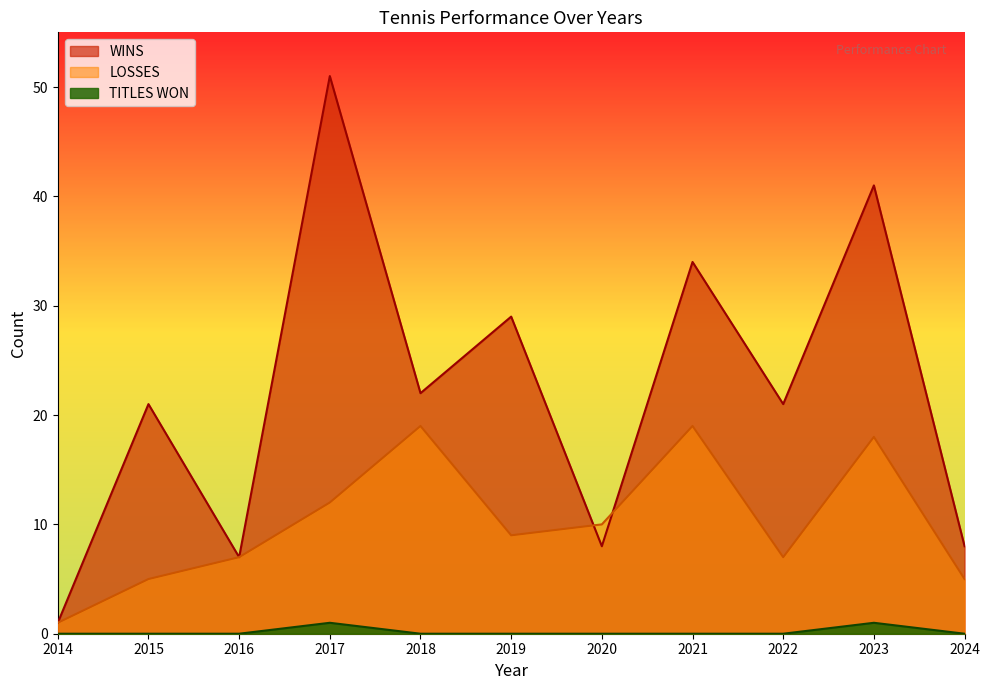

True or false: LOSSES and TITLES WON intersect in this chart.

False